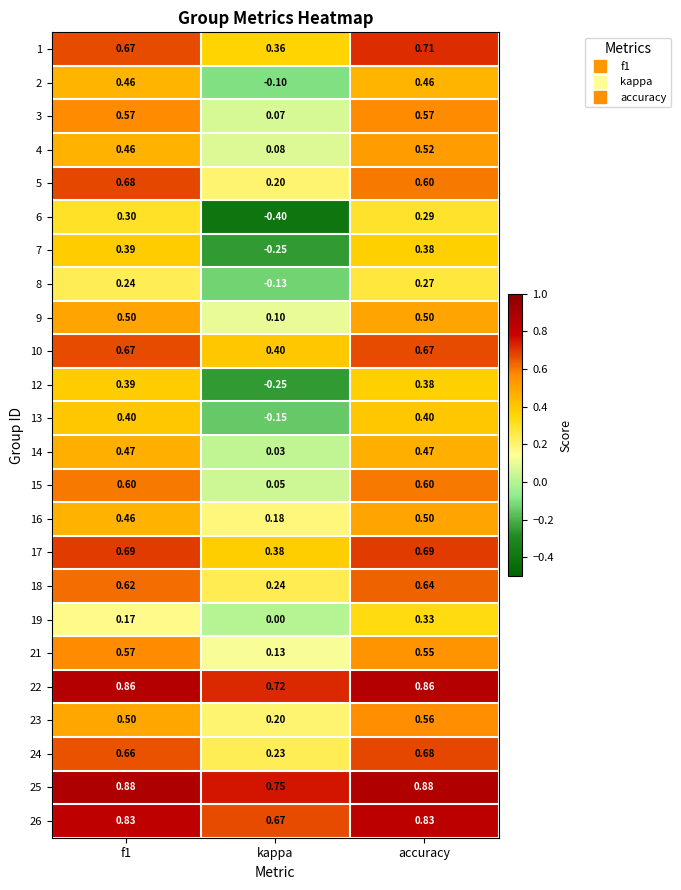

At which category is the sum across all series the highest?

accuracy